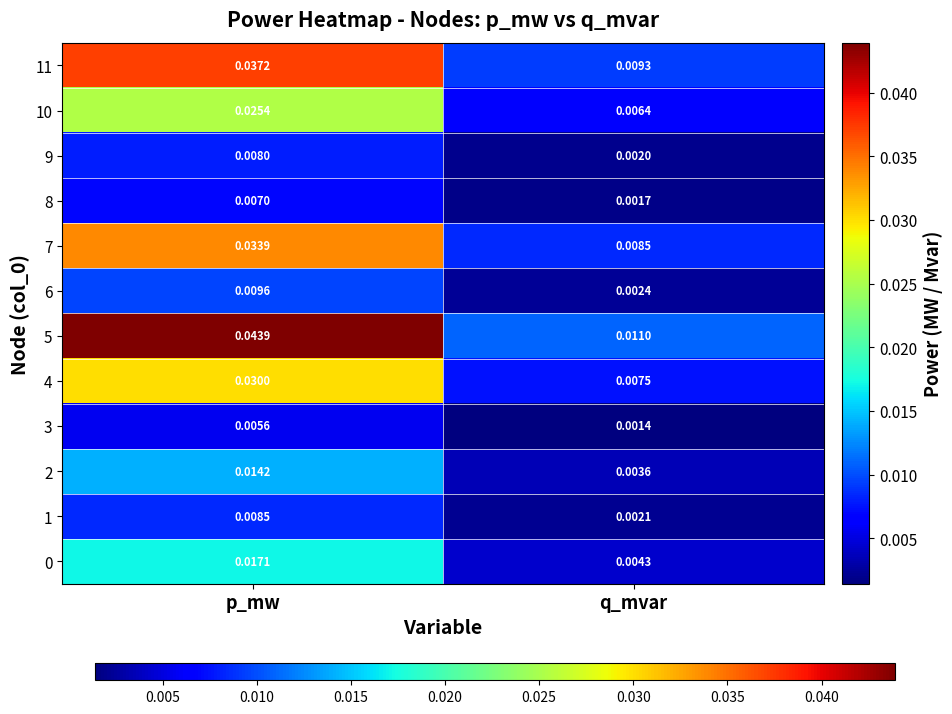

Is the value of 4 at p_mw greater than the value of 10 at q_mvar?

Yes